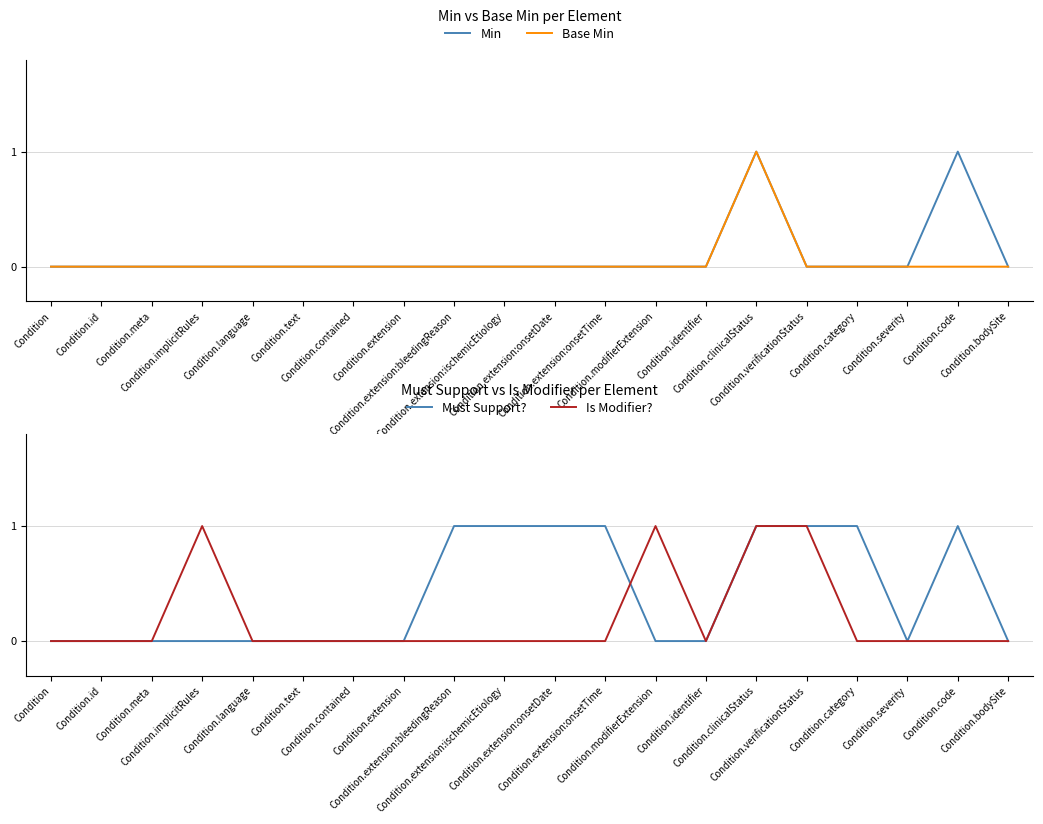

What value does the Must Support? series have at Condition.category?

1